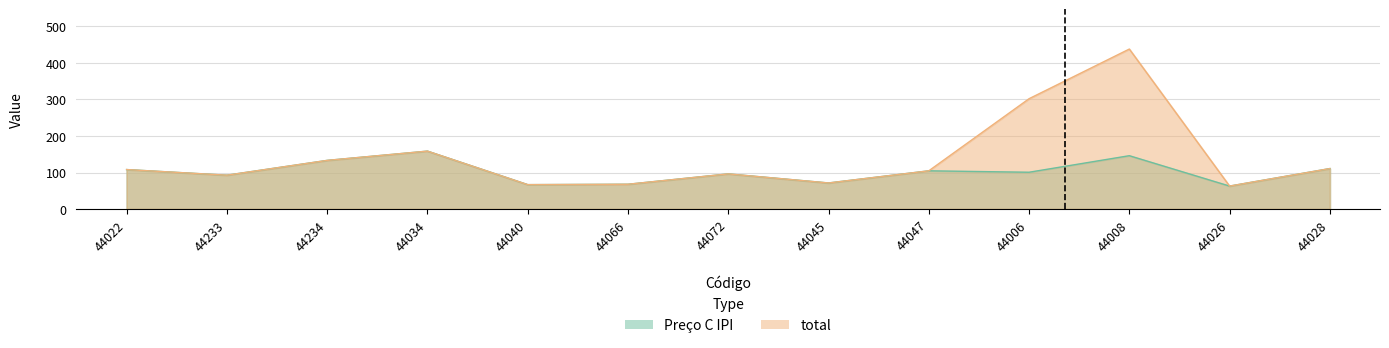

Reading left to right, list all the values displayed in this chart.

Preço C IPI: 44022=108.0	44233=92.6	44234=133.2	44034=158.6	44040=66.8	44066=67.8	44072=96.2	44045=71.3	44047=104.6	44006=100.7	44008=146.1	44026=62.8	44028=110.8
total: 44022=108.0	44233=92.6	44234=133.2	44034=158.6	44040=66.8	44066=67.8	44072=96.2	44045=71.3	44047=104.6	44006=302.1	44008=438.1	44026=62.8	44028=110.8